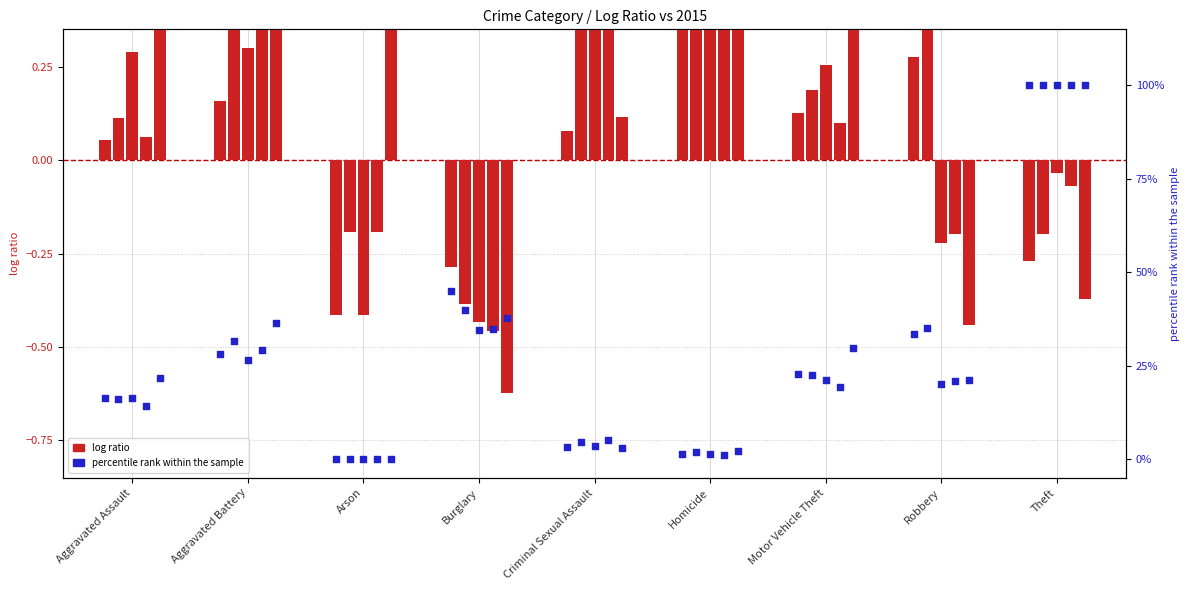

Is the value of log ratio 2016 at Aggravated Battery greater than the value of percentile rank 2016 at Arson?

Yes